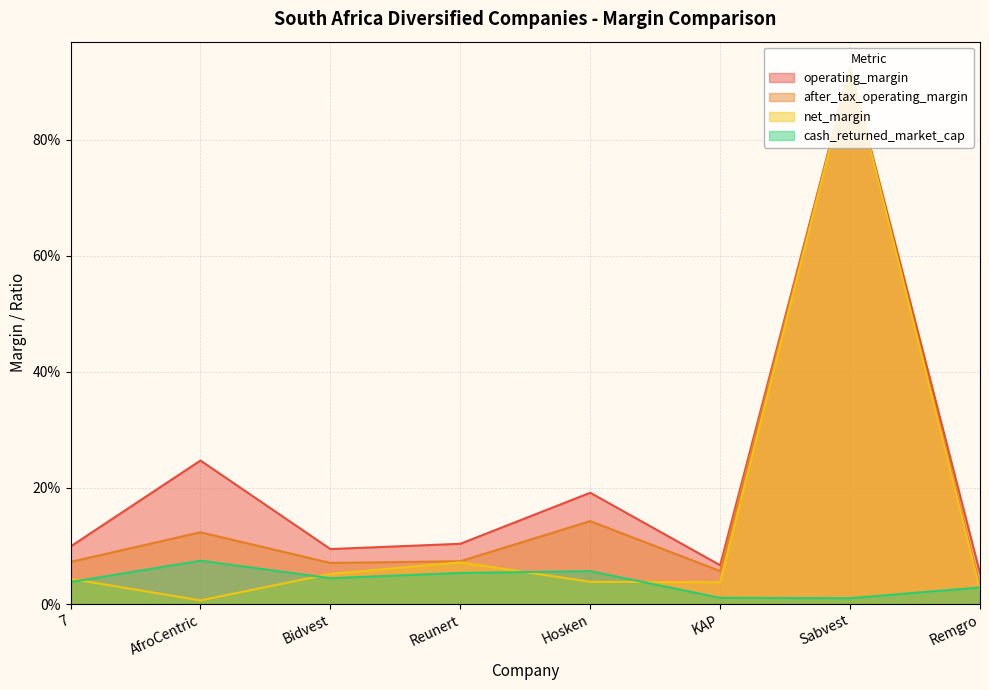

Reading left to right, list all the values displayed in this chart.

operating_margin: 7=0.1	AfroCentric=0.2	Bidvest=0.1	Reunert=0.1	Hosken=0.2	KAP=0.1	Sabvest=0.9	Remgro=0.1
after_tax_operating_margin: 7=0.1	AfroCentric=0.1	Bidvest=0.1	Reunert=0.1	Hosken=0.1	KAP=0.1	Sabvest=0.9	Remgro=0.0
net_margin: 7=0.0	AfroCentric=0.0	Bidvest=0.1	Reunert=0.1	Hosken=0.0	KAP=0.0	Sabvest=0.9	Remgro=0.0
cash_returned_market_cap: 7=0.0	AfroCentric=0.1	Bidvest=0.0	Reunert=0.1	Hosken=0.1	KAP=0.0	Sabvest=0.0	Remgro=0.0